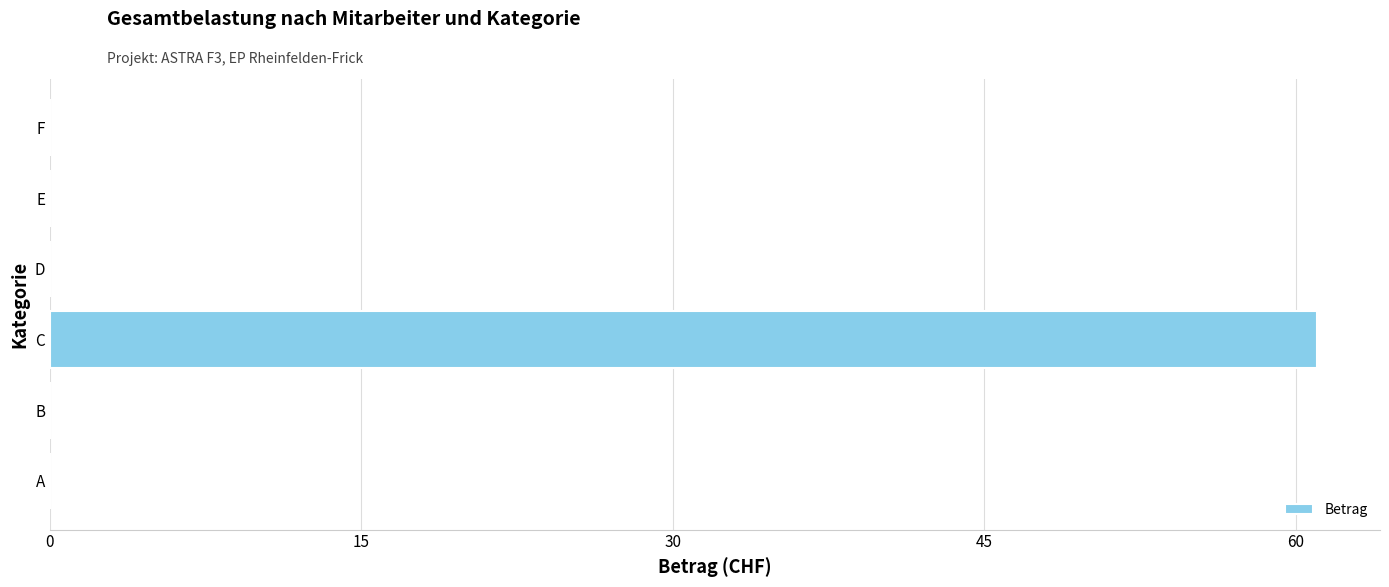

Are the bars horizontal?

Yes